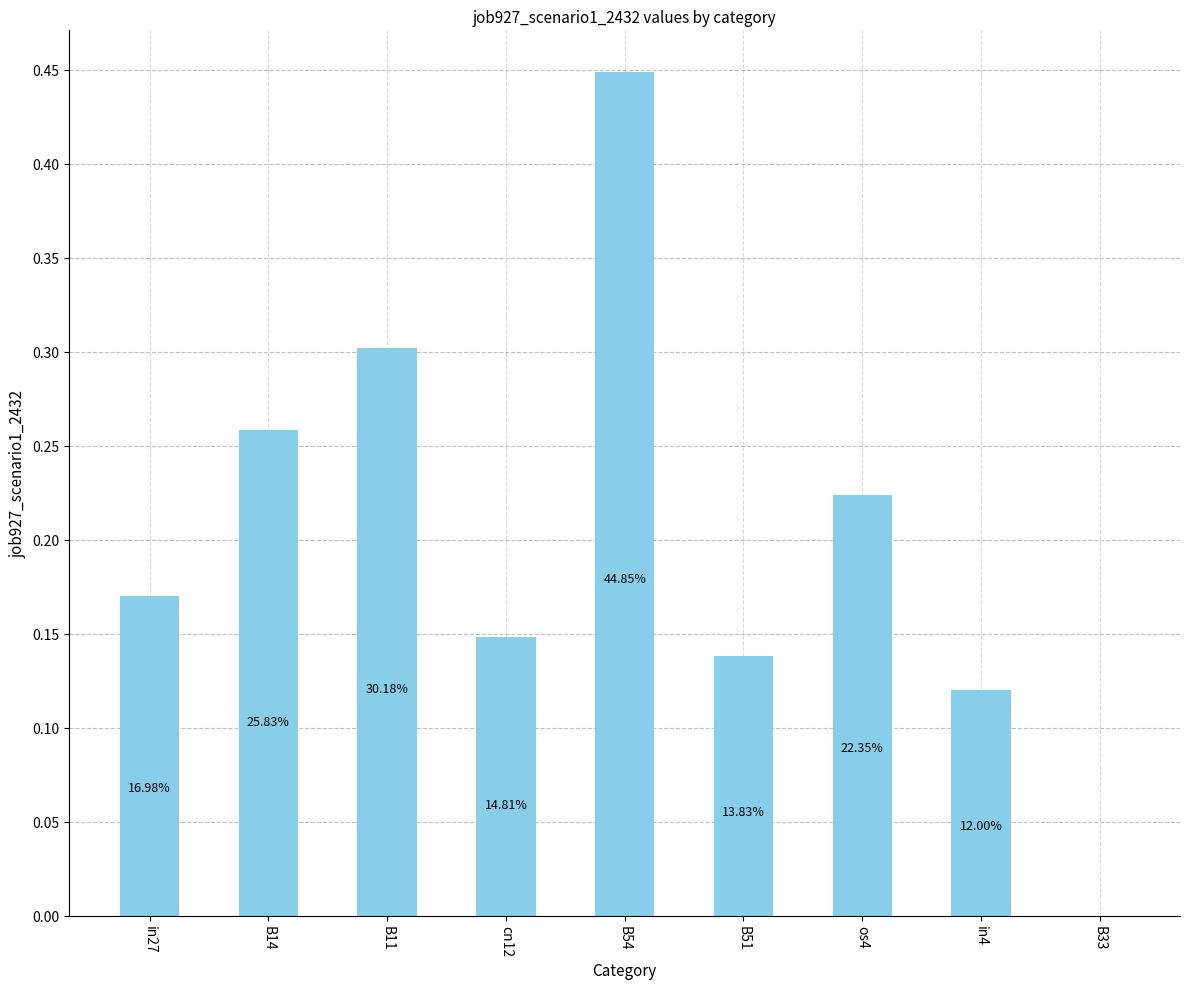

Does the chart contain stacked bars?

No